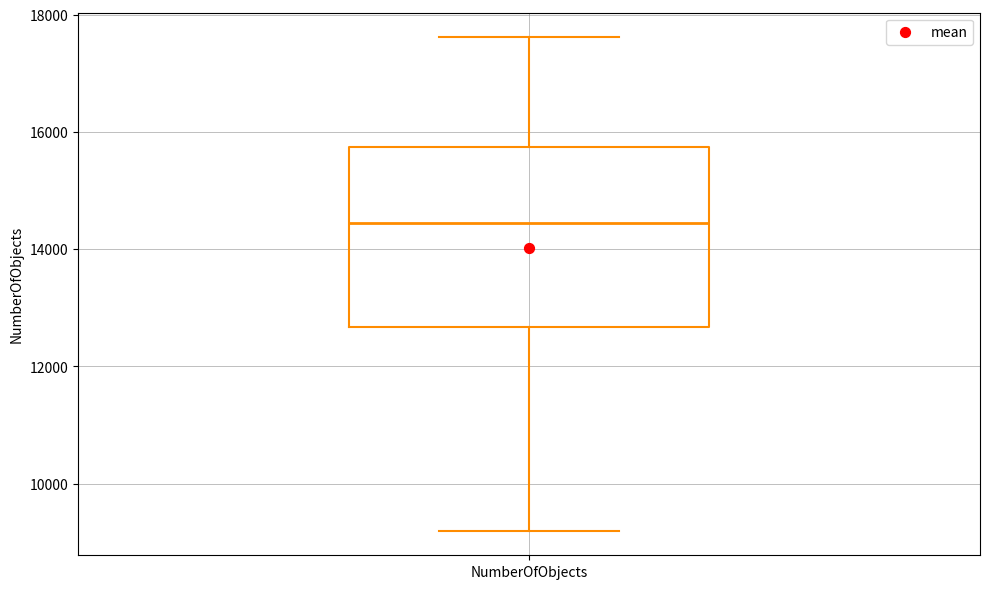

Where does the lower whisker of the box for NumberOfObjects end on the y-axis? The values are not printed on the chart, so give them approximately, as read against the axis.

9200